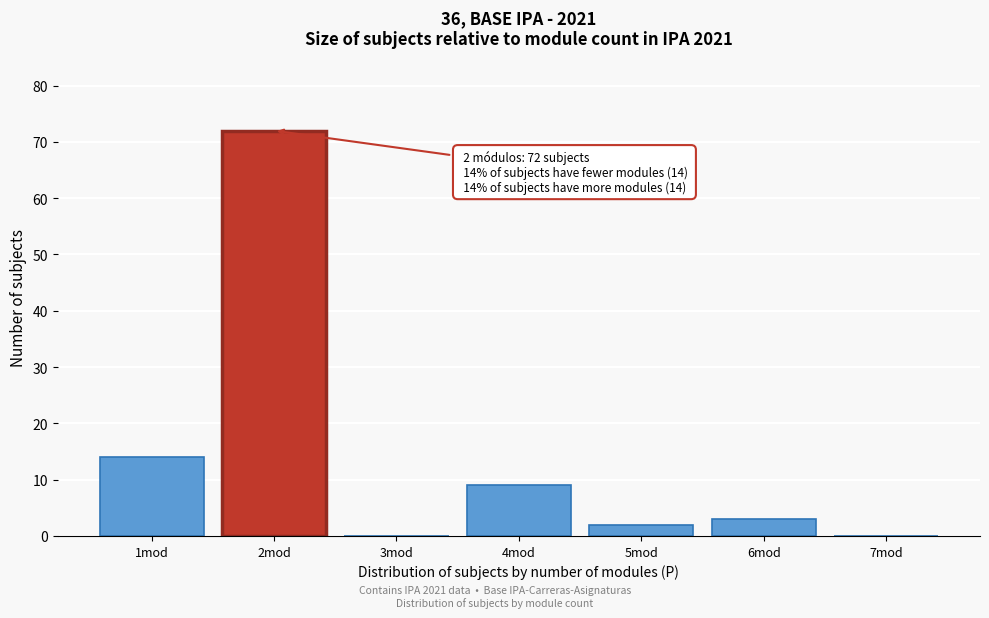

Reading left to right, extract all data points from this chart.

1mod=14	2mod=72	3mod=0	4mod=9	5mod=2	6mod=3	7mod=0